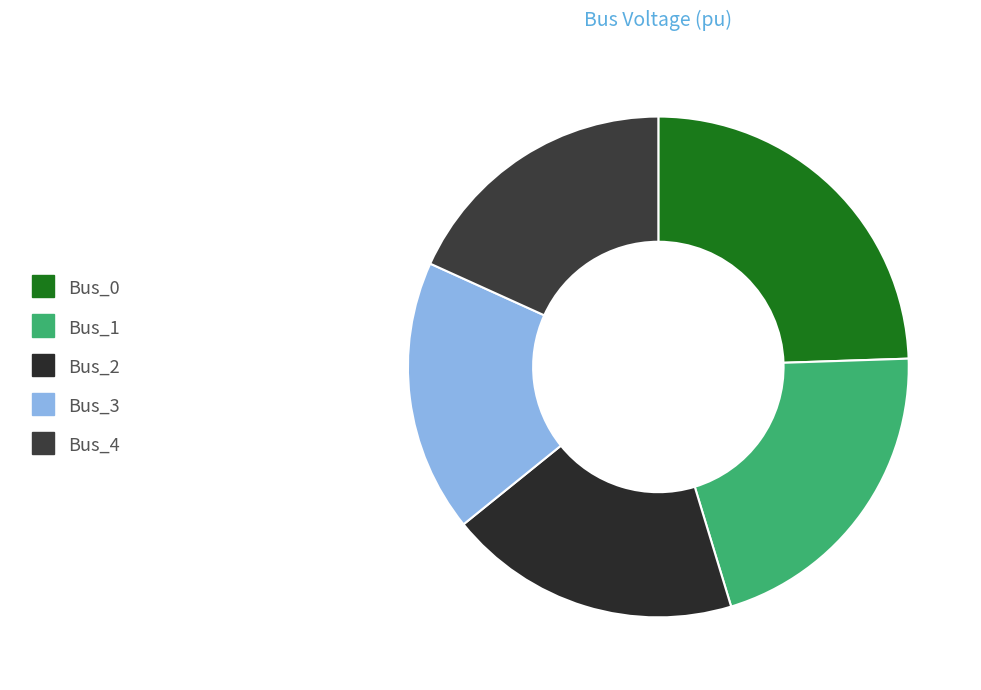

What is the largest slice in the pie chart?

Bus_0